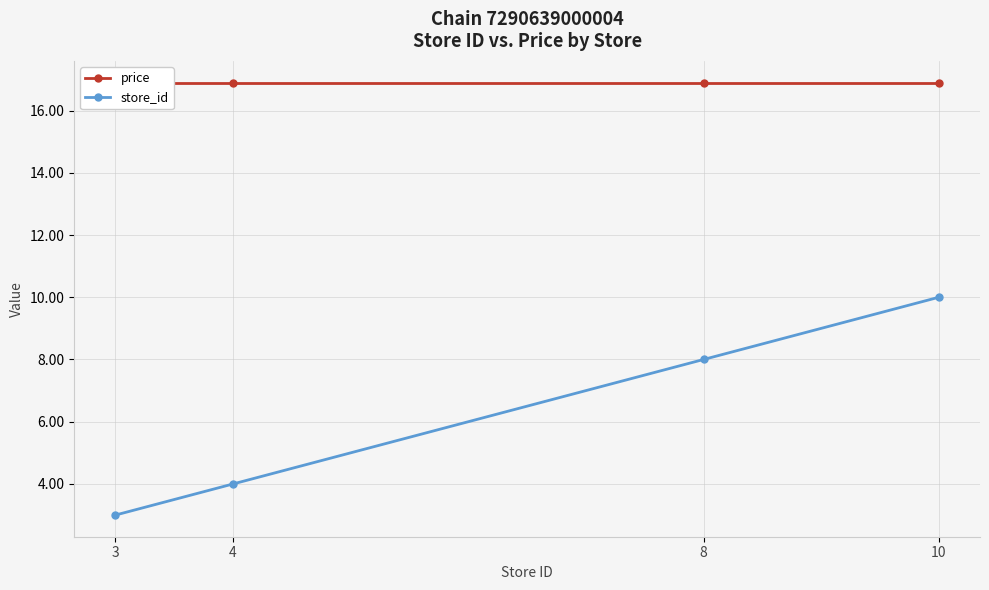

True or false: store_id has a value of 3.0 at 3.

True